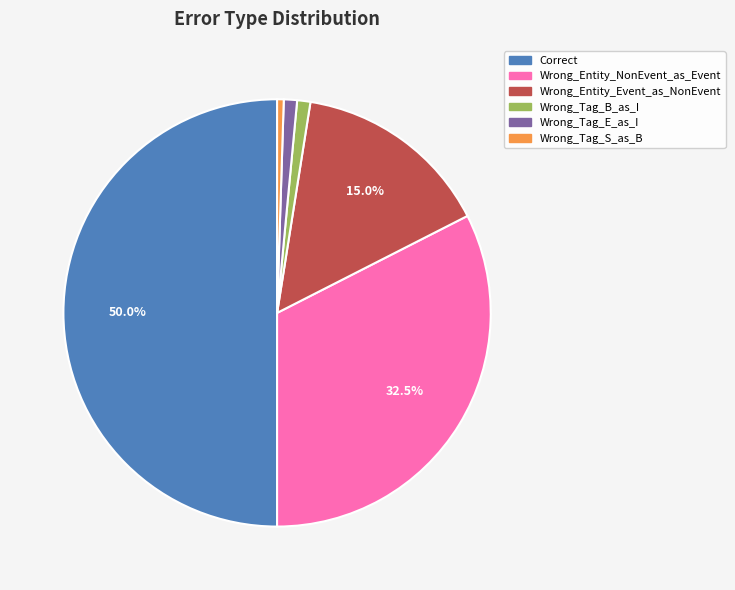

How many slices are in this pie chart?

6